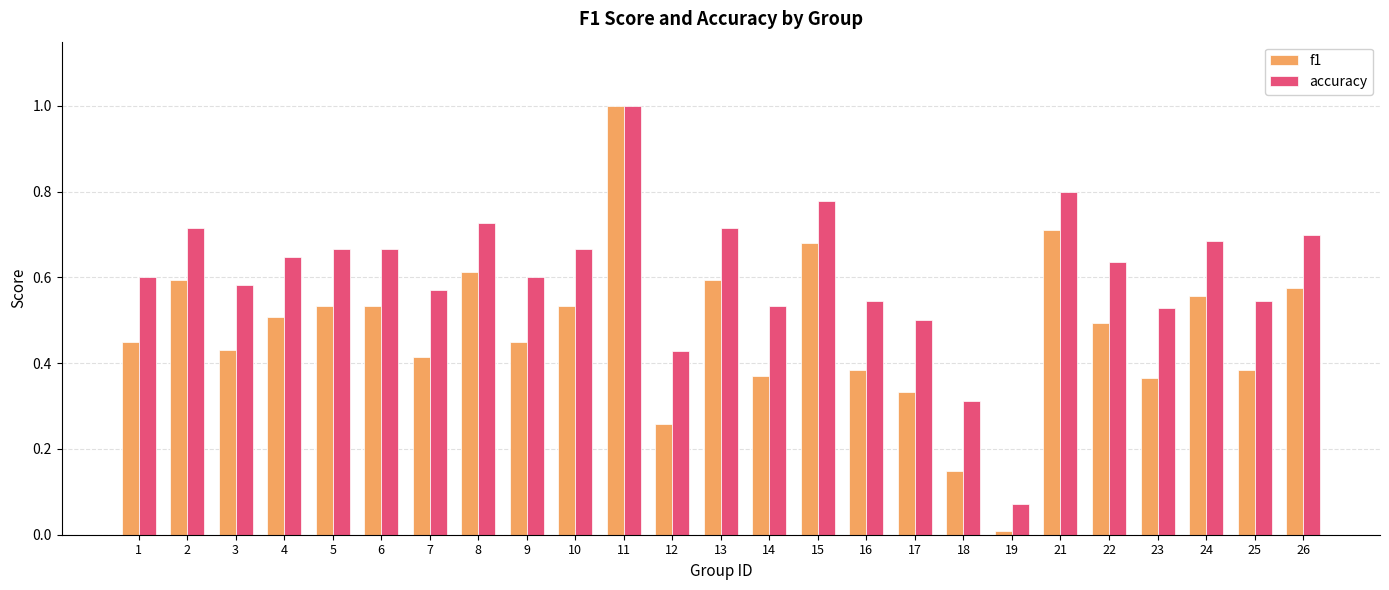

How many bars are there in total?

50